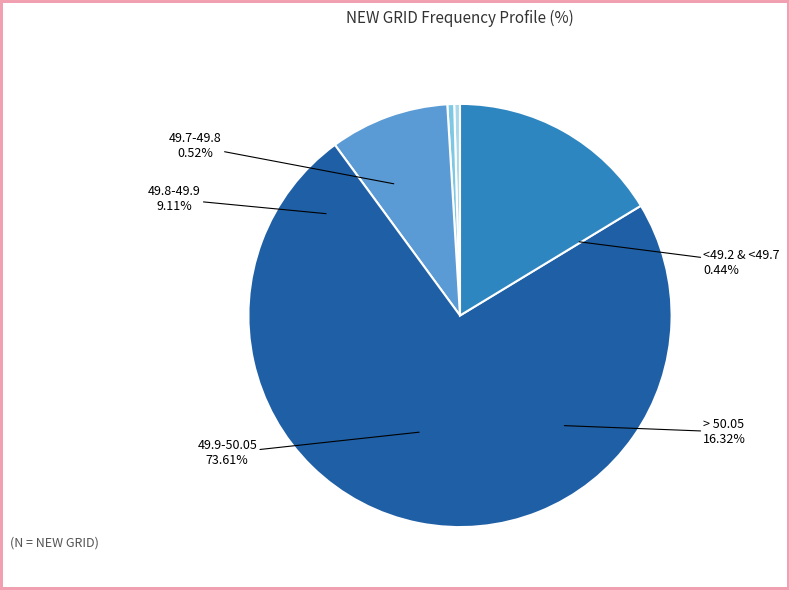

Is > 50.05 (16.32%) the majority of the pie?

No